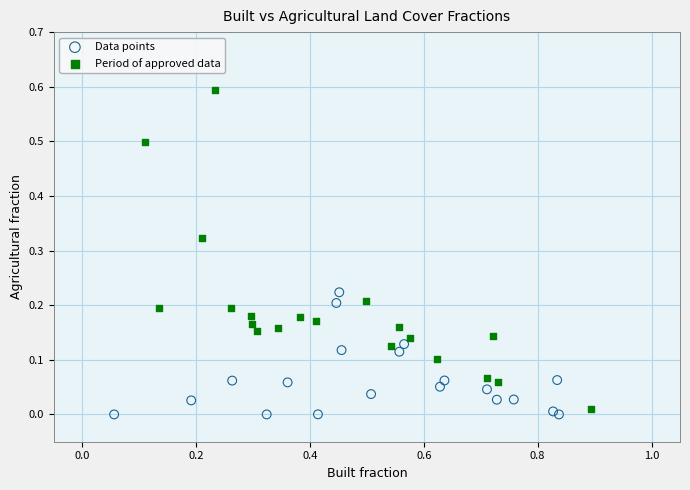

Which series has the largest Y range (max minus min)?

Period of approved data